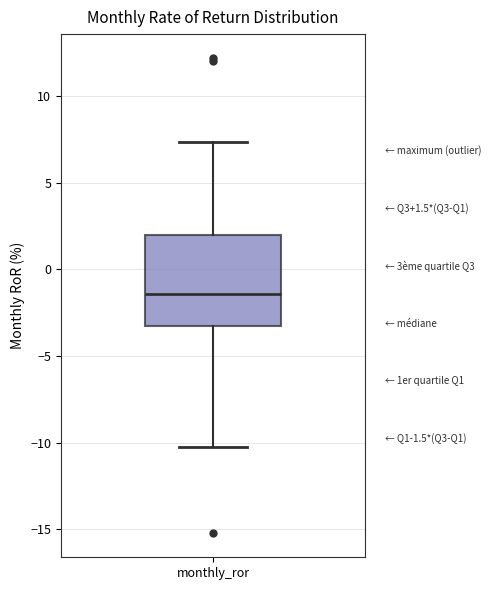

Read this box plot against the y-axis: the position of the median line, the range covered by the box, and the ends of both whiskers. The values are not printed on the chart, so give them approximately, as read against the axis.

median -1.5, box -3.5 to 2.0, whiskers -10.5 to 7.5